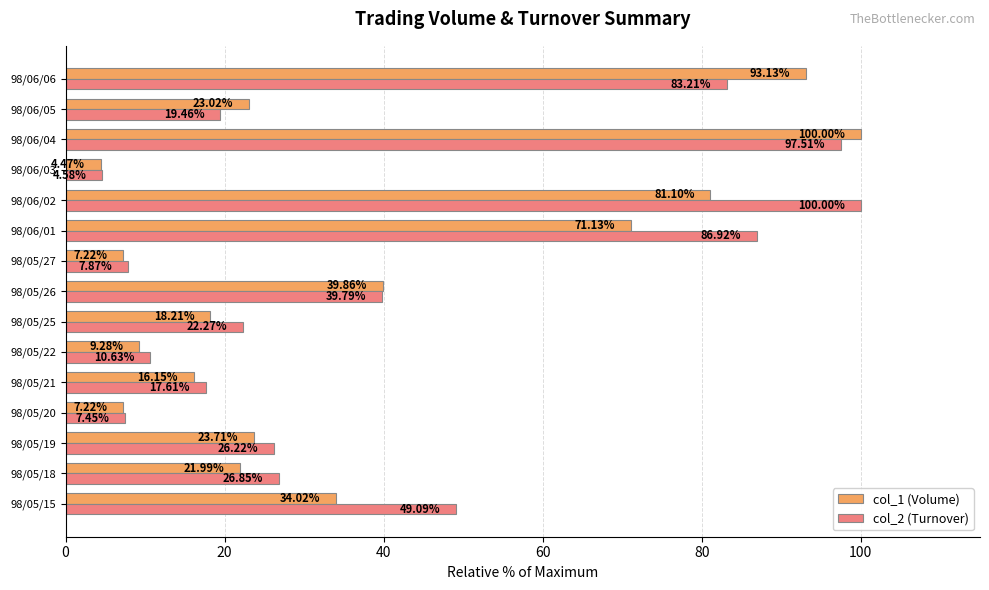

Which series has the largest total across all categories?

col_2 (Turnover)